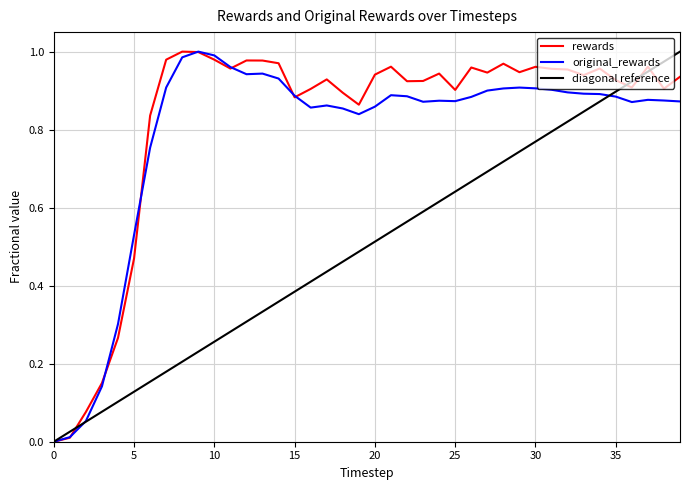

Which has a higher value, 26 or 16?

26